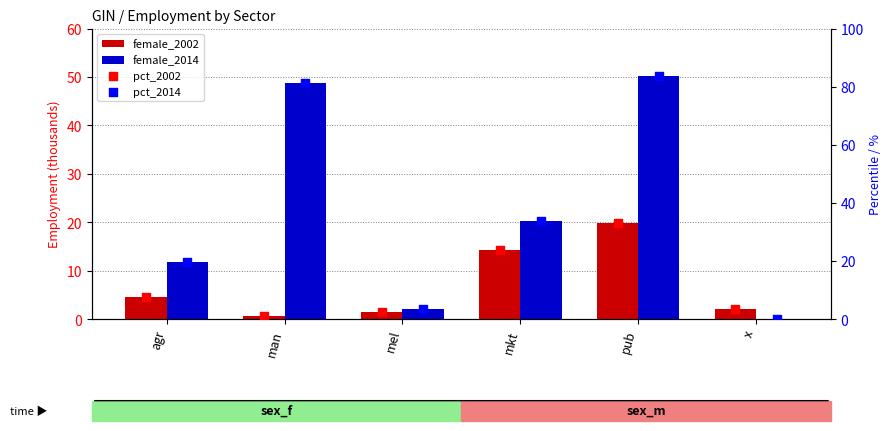

Which series contains the lowest Y value?

female_2014